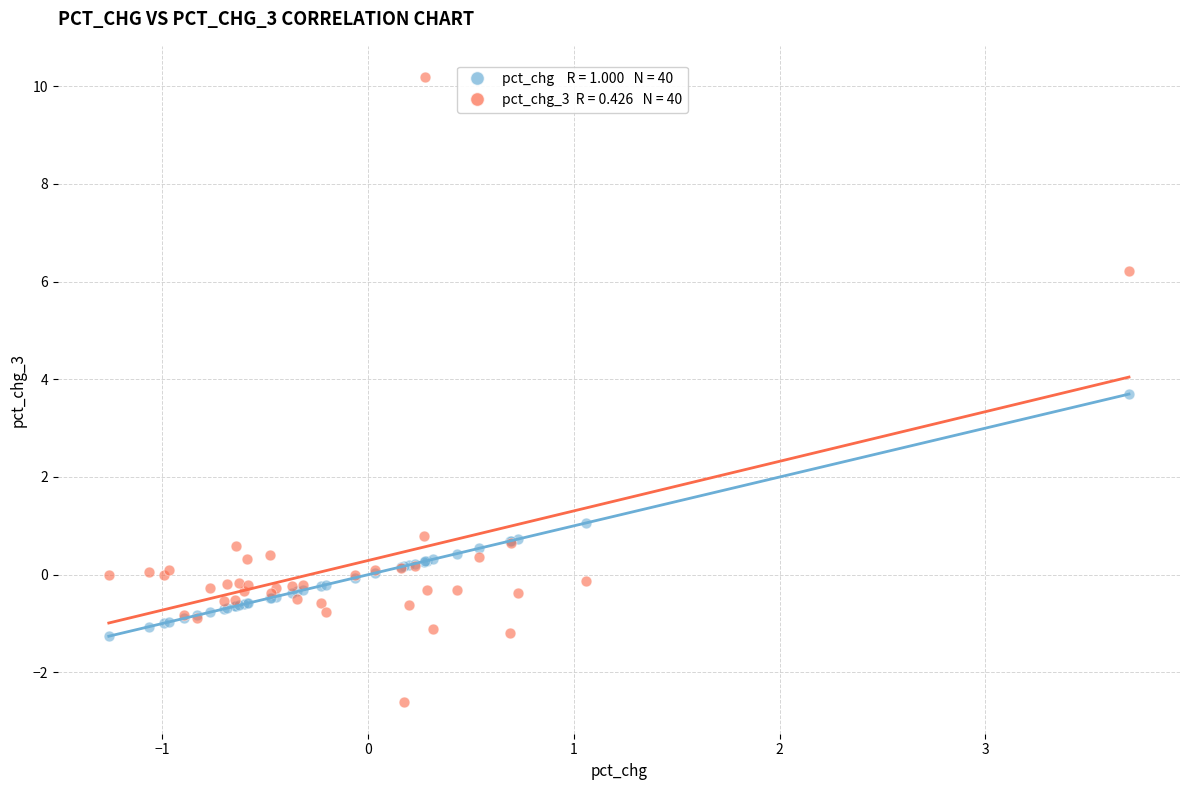

Across all series, what Y value is closest to 3?

3.7